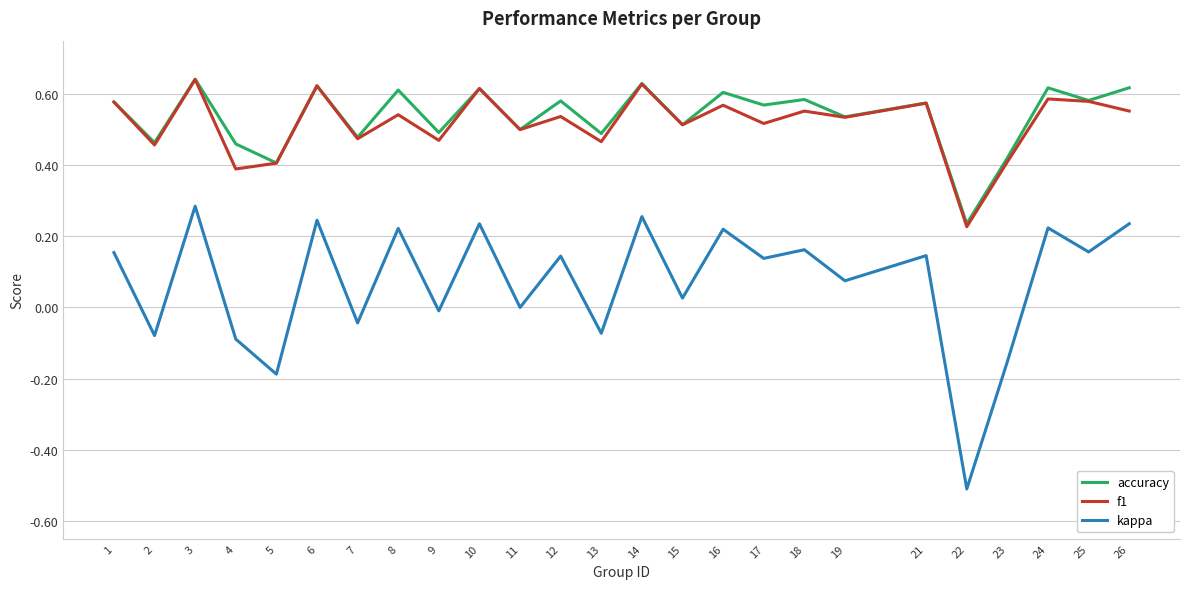

What is the sum of all accuracy values?

13.4